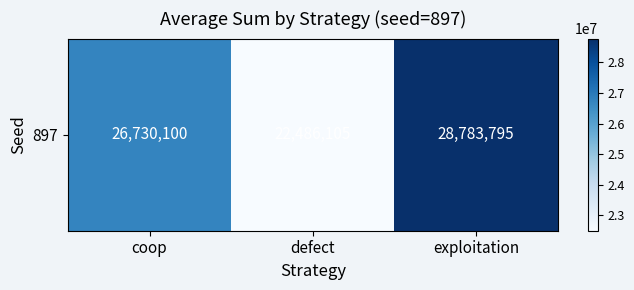

Is it true that the value at exploitation is 14243194?

False